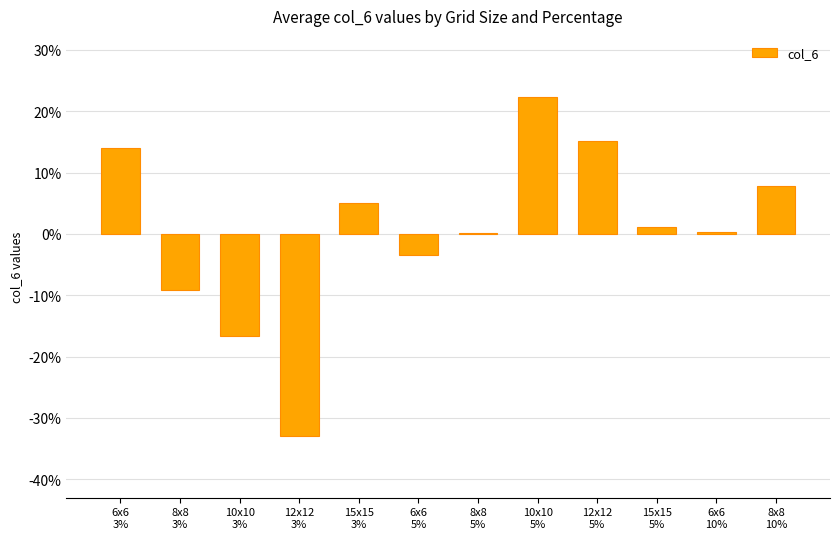

What is the minimum value shown in the chart?

-0.3